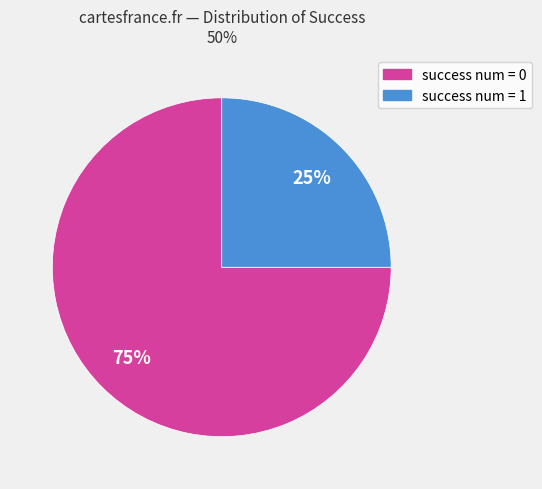

Which category has the biggest portion of the pie?

success num = 0